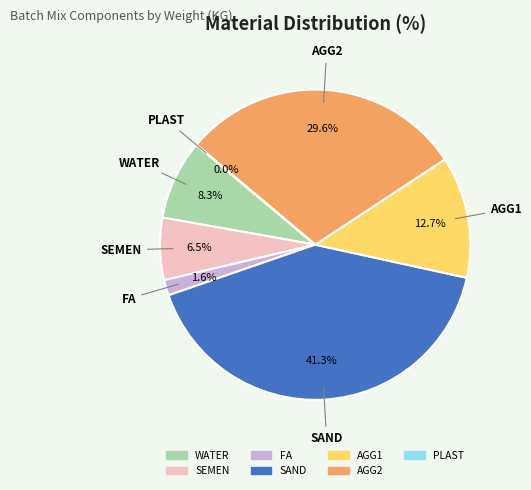

Does any single category account for the majority?

No